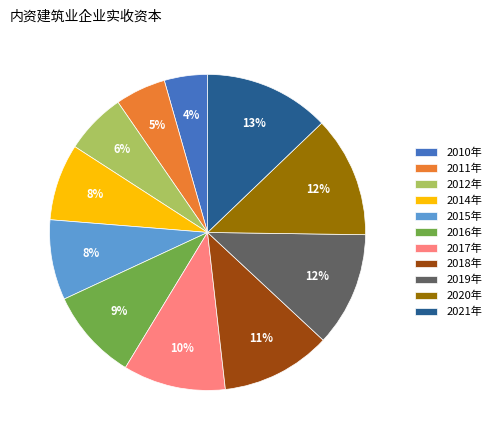

Is 2020年 the majority of the pie?

No